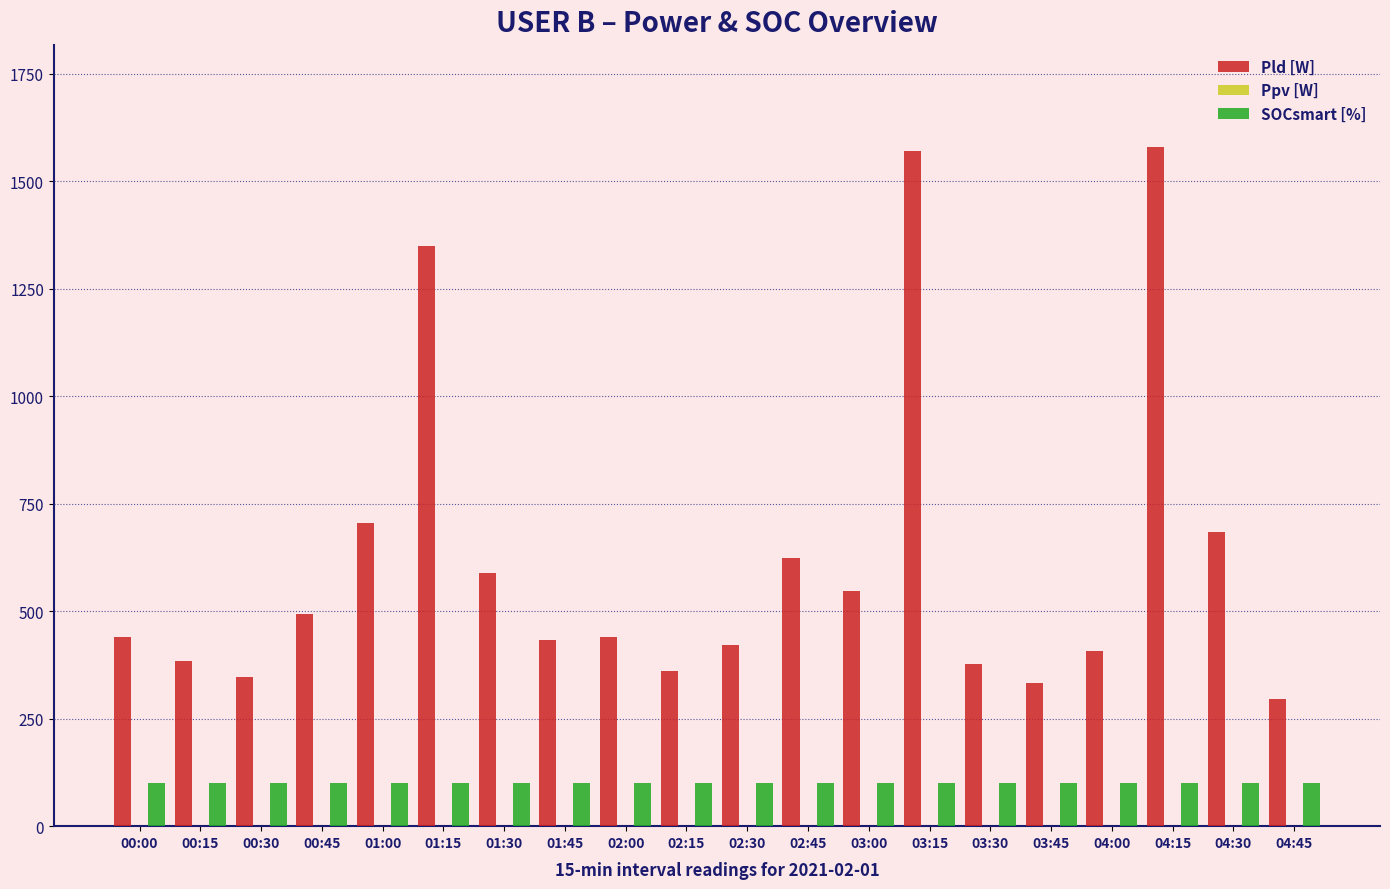

Are the bars grouped side by side (vs. stacked)?

Yes